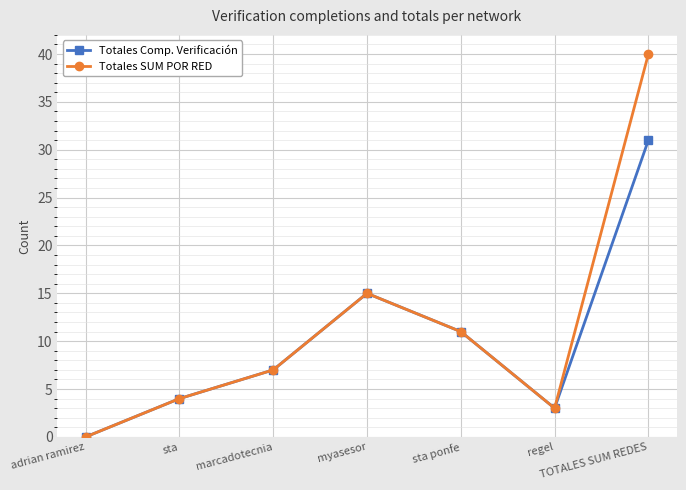

At which category does Totales Comp. Verificación reach its first local valley?

regel